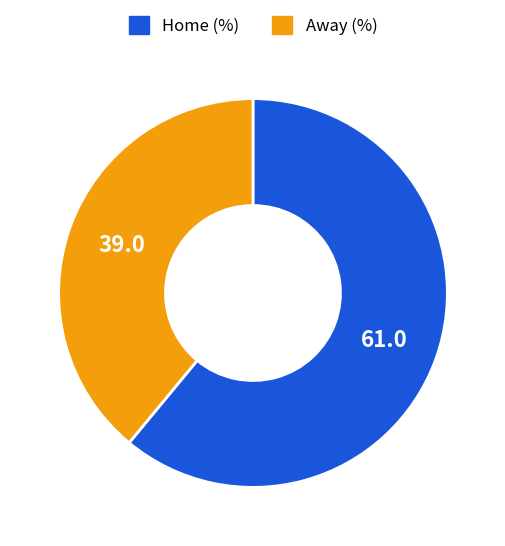

What is the largest slice in the pie chart?

Home (%)